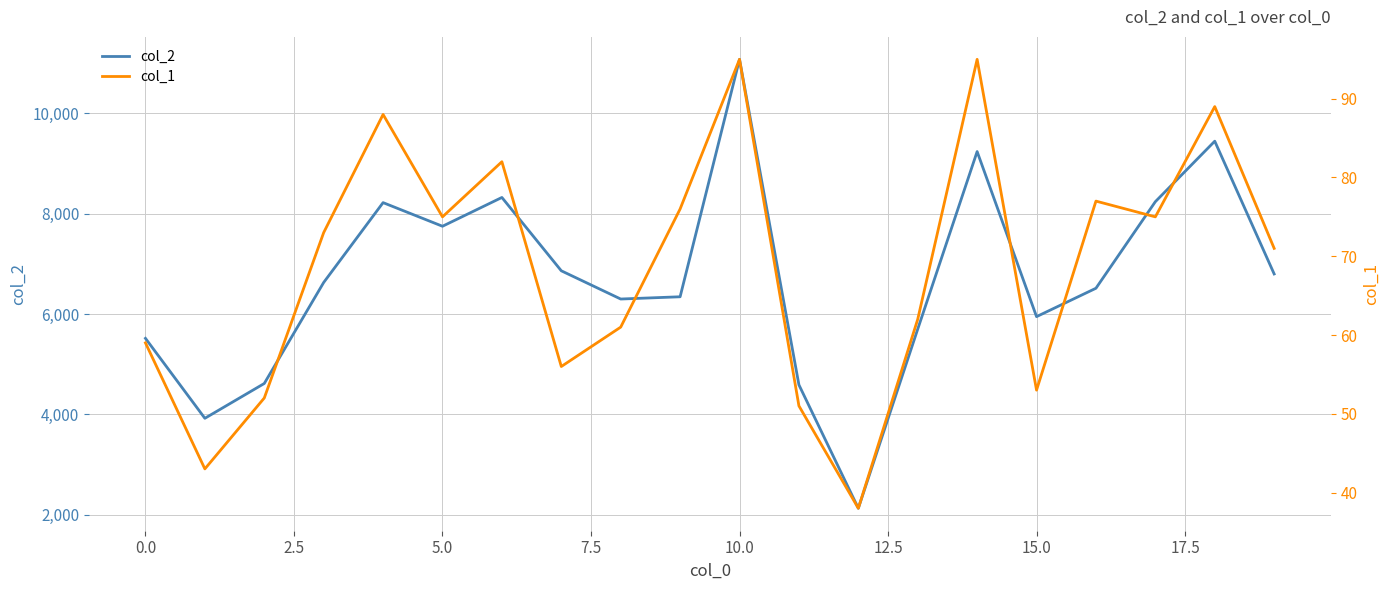

What is the highest value of the col_2 series?

11079